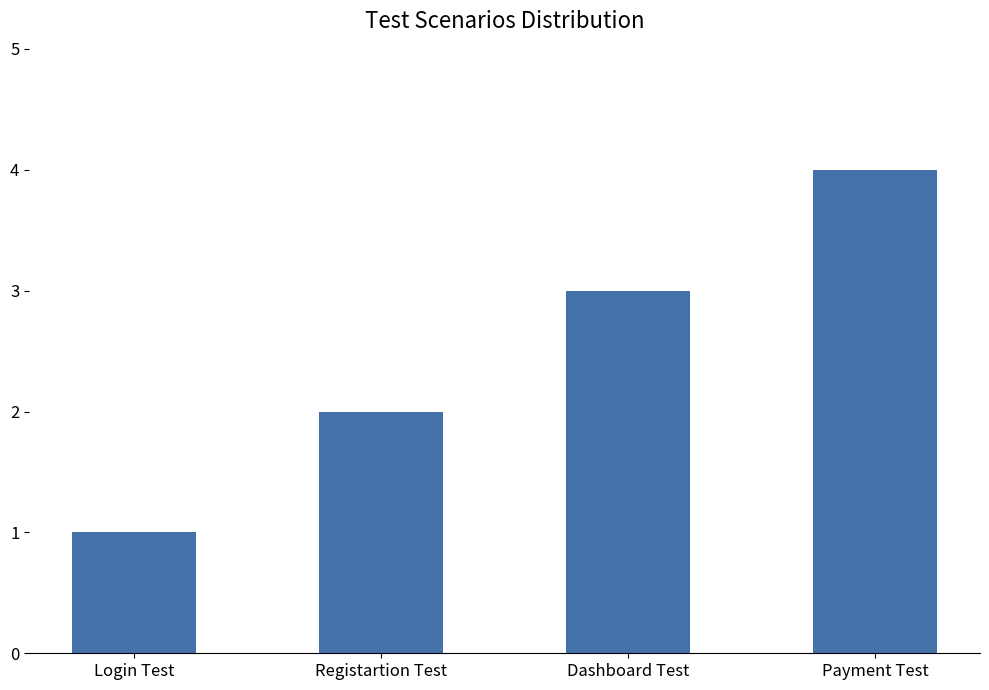

What is the sum of the values at Registartion Test and Payment Test?

6